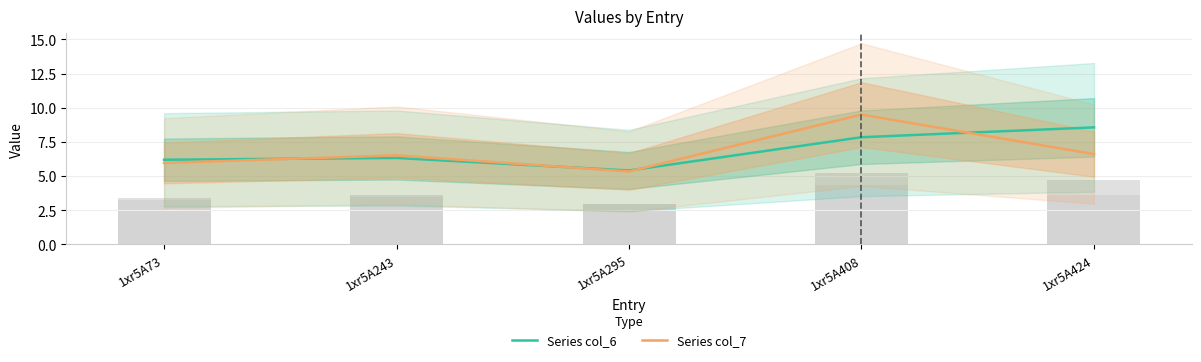

The value of Series col_6 at 1xr5A424 is 8.6. True or false?

True